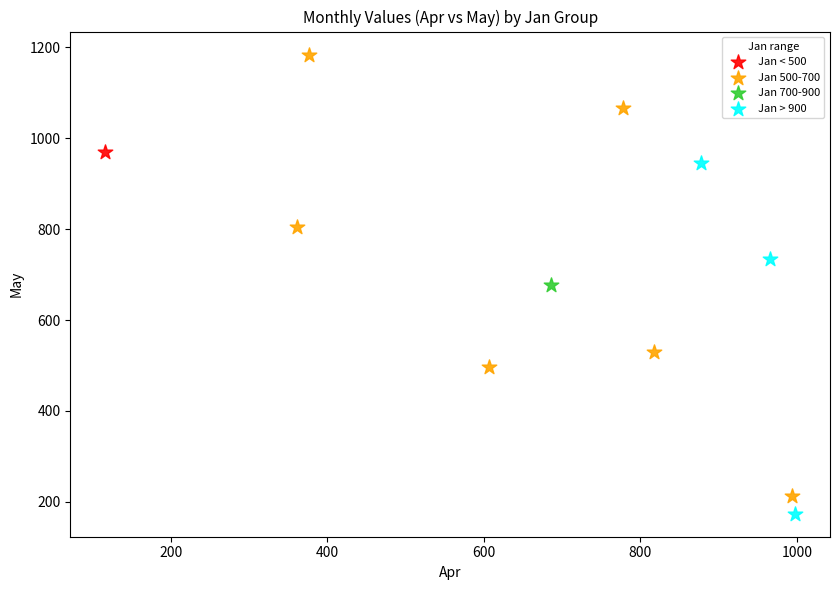

What are all the series names shown in the legend?

Jan < 500, Jan 500-700, Jan 700-900, Jan > 900